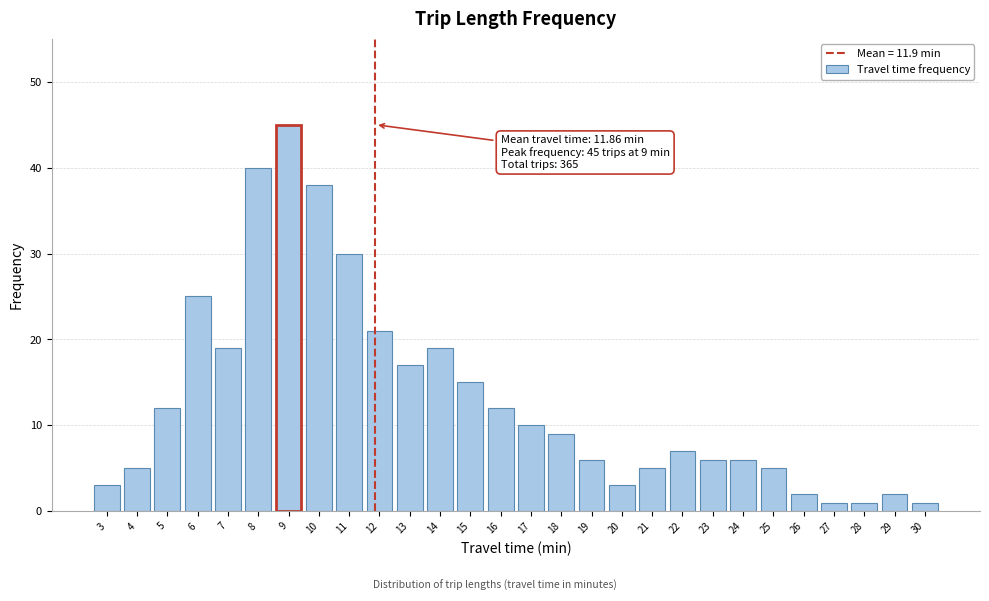

Reading left to right, extract all data points from this chart.

3	5	12	25	19	40	45	38	30	21	17	19	15	12	10	9	6	3	5	7	6	6	5	2	1	1	2	1